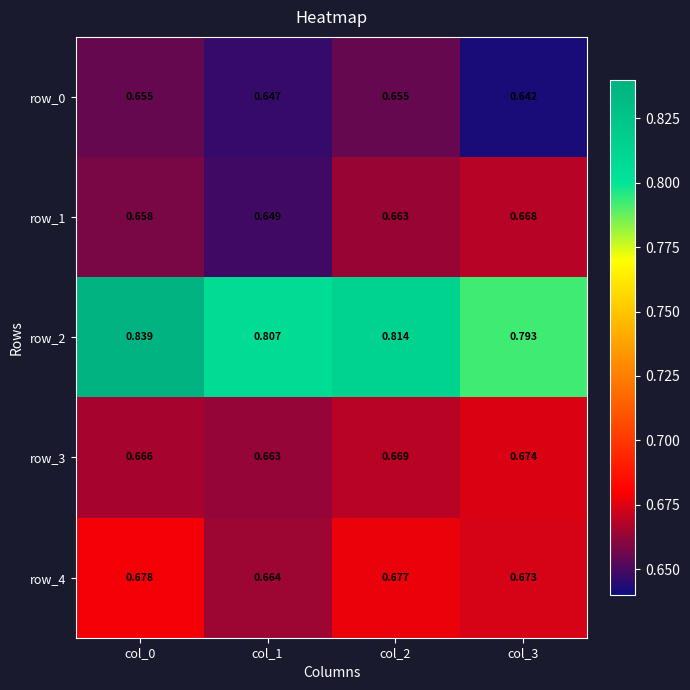

Rank the series at col_0 from lowest to highest value.

row_0, row_1, row_3, row_4, row_2